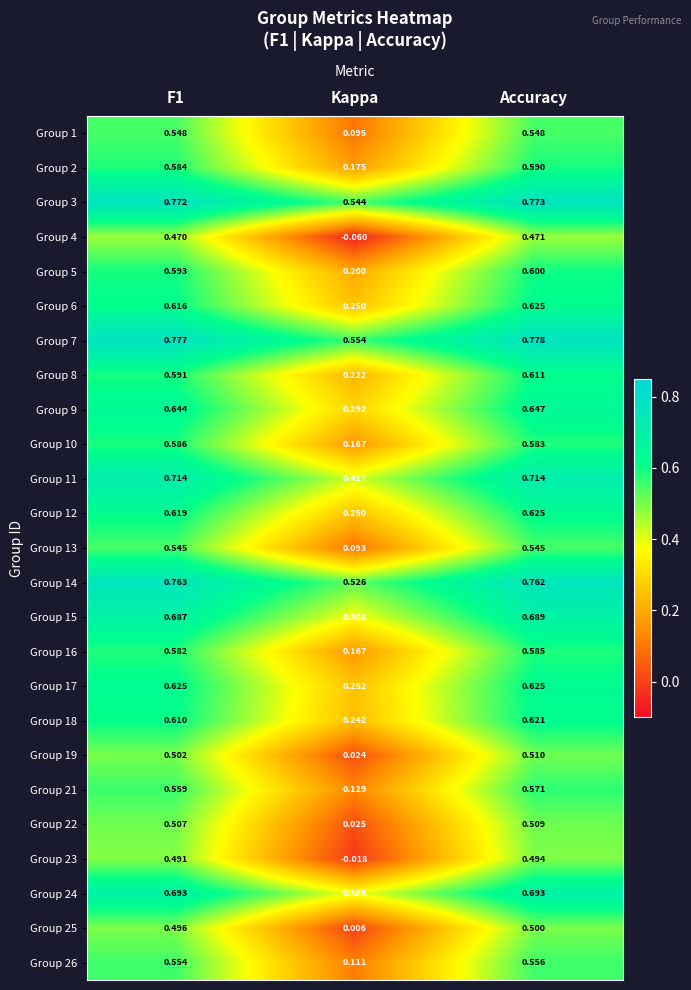

Is the value of Group 1 at Kappa greater than the value of Group 8 at F1?

No